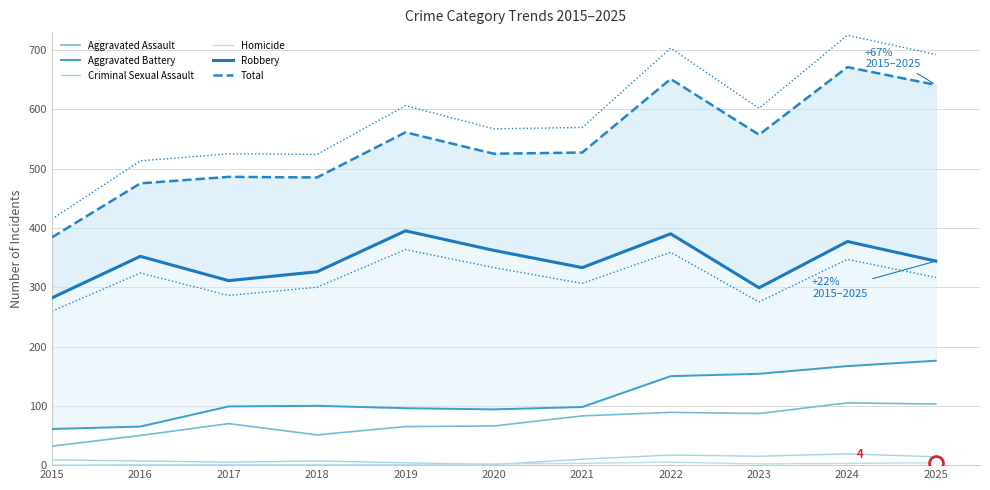

What is the difference between the Total values at 2016 and 2018?

10